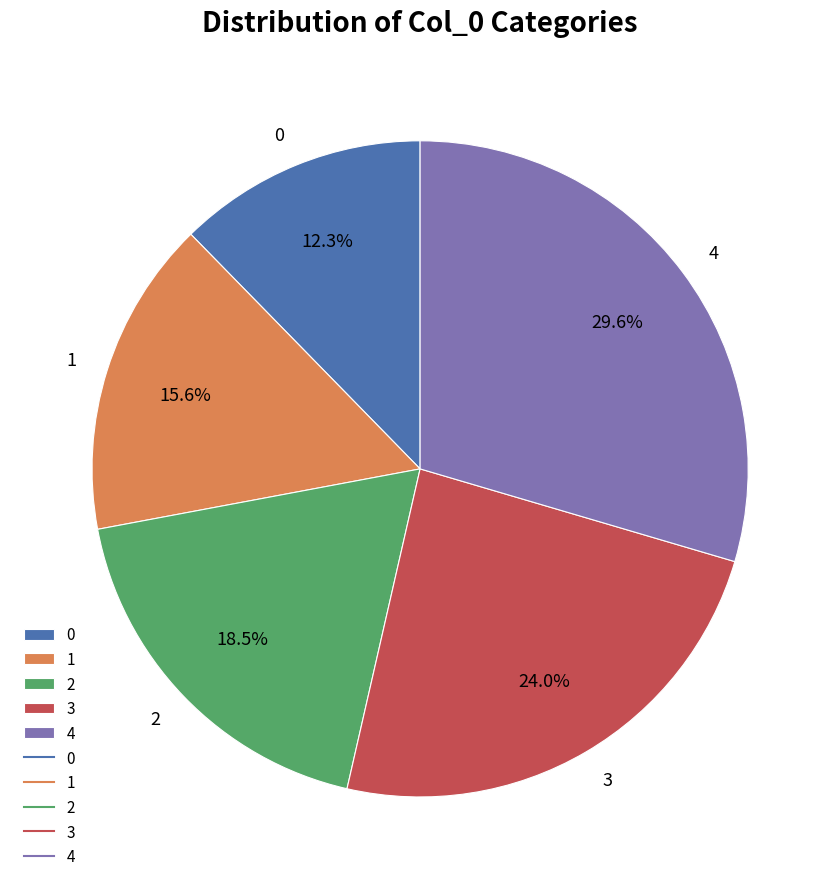

To the nearest percent, what is the combined percentage of 3 and 0?

36%